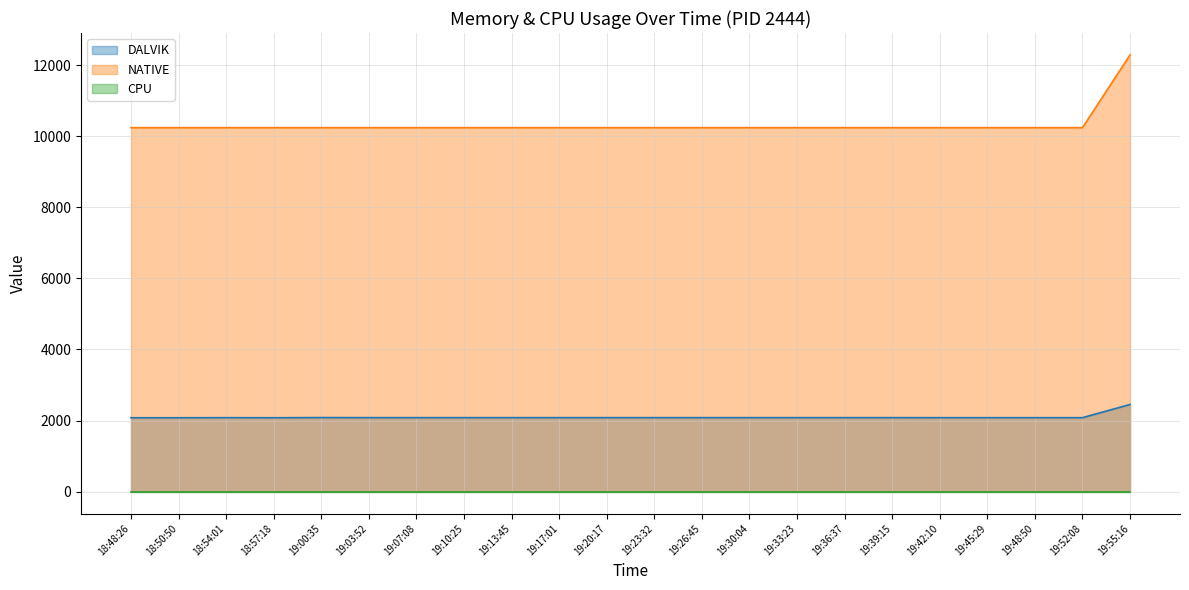

True or false: NATIVE has a value of 10240 at 19:26:45.

True